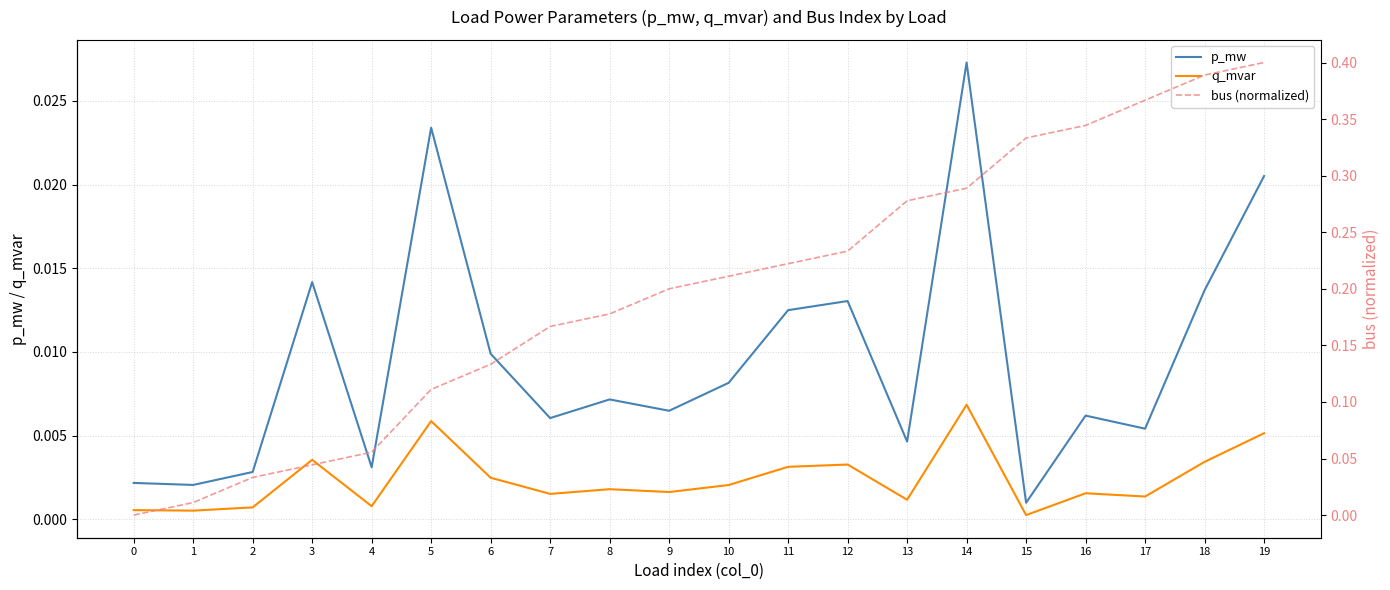

Is it true that p_mw equals 0.0 at 3?

True